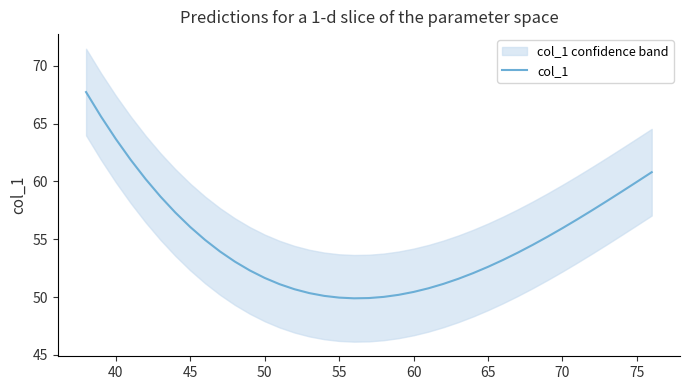

What is the sum of all values?

2142.8